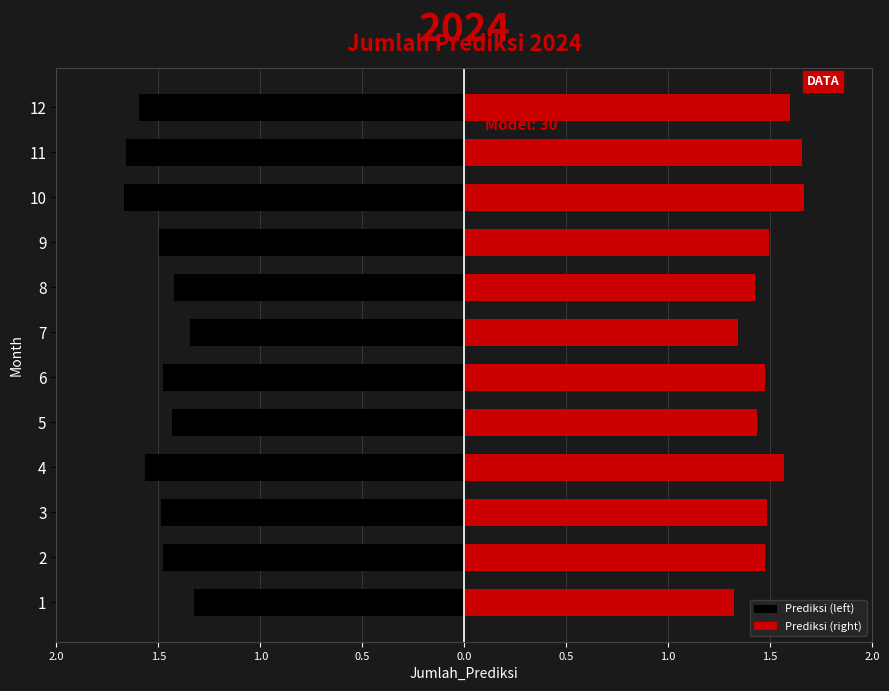

At 1, list the series in order from smallest to largest.

Prediksi (left), Prediksi (right)